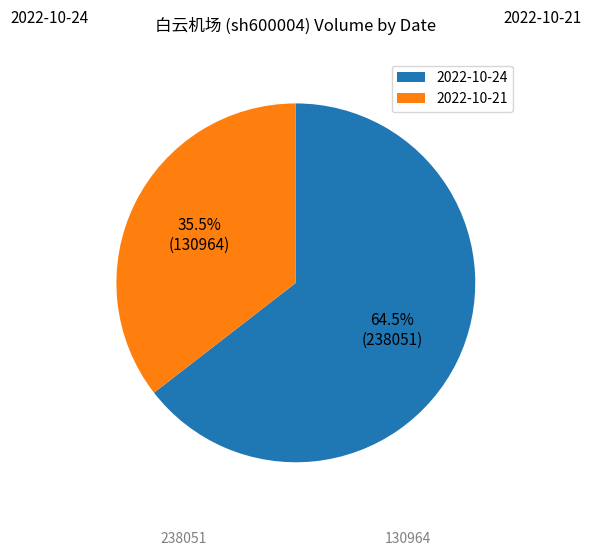

What percentage is NOT represented by 2022-10-21?

64.5%